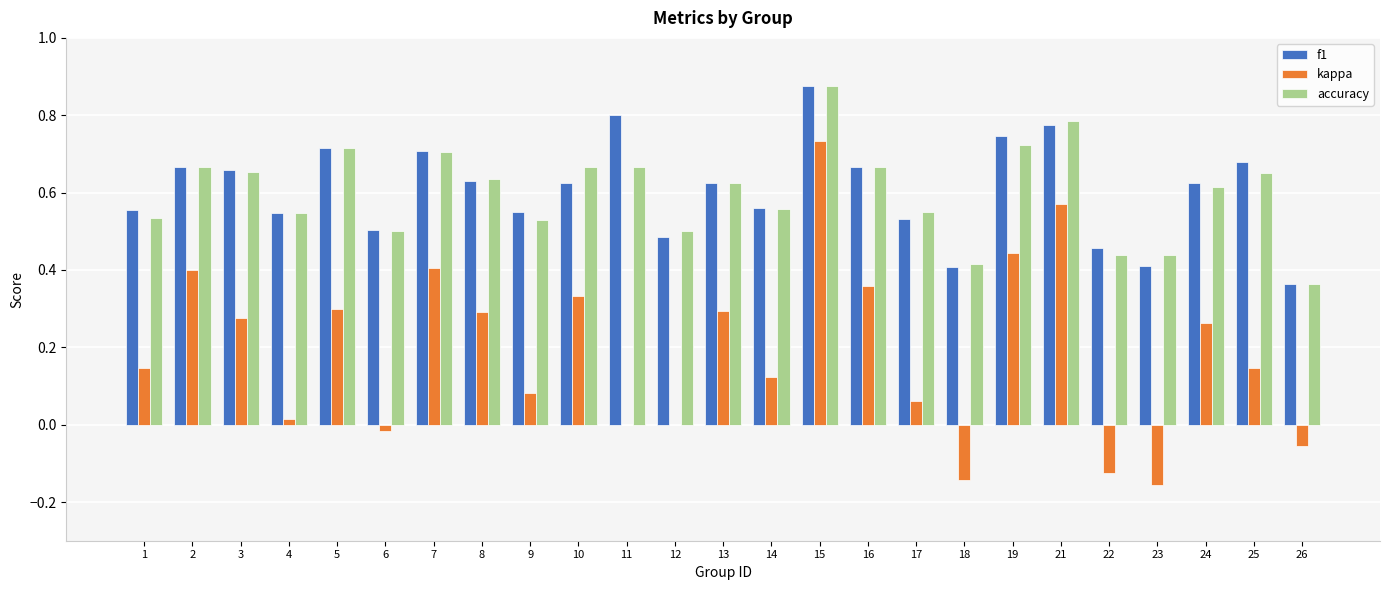

At which category is the sum across all series the highest?

15